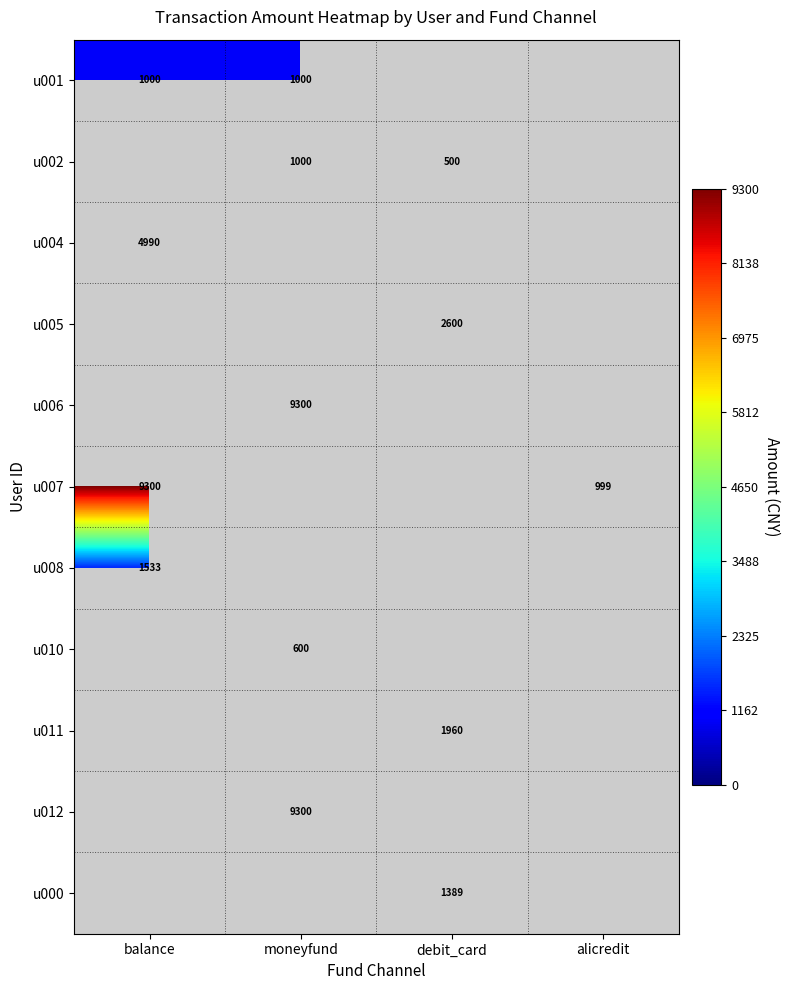

Count the number of categories in the chart.

4